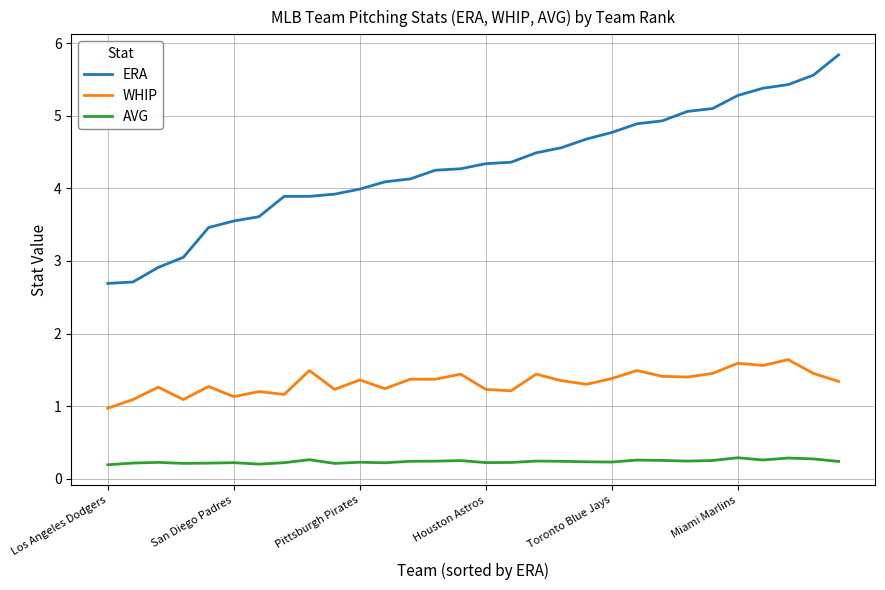

In AVG, how many points are lower than both neighbors (excluding endpoints)?

8